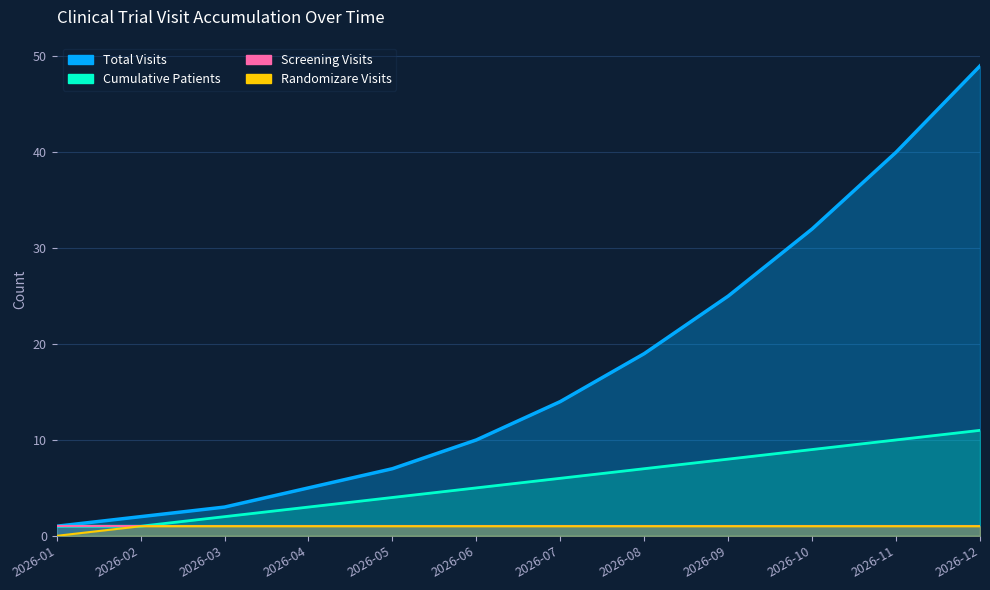

True or false: Total Visits has a value of 14 at 2026-07.

True